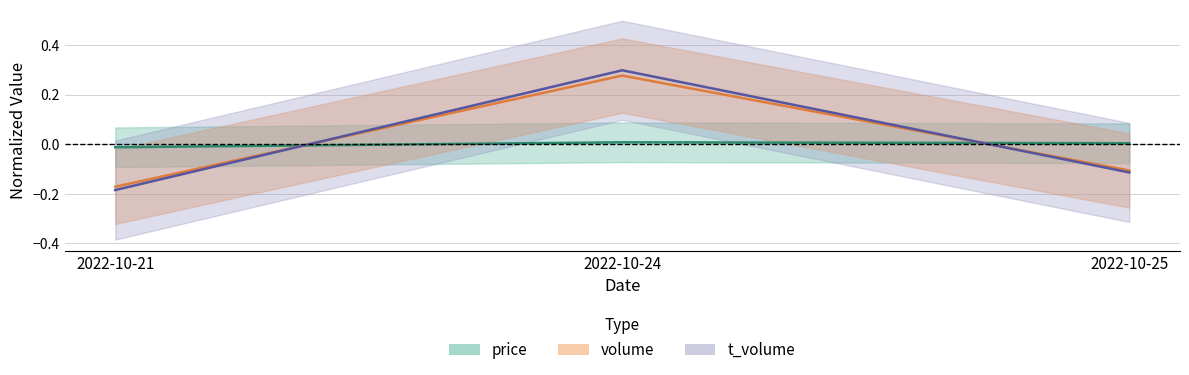

Reading left to right, list all the values displayed in this chart.

price: 2022-10-21=-0.0	2022-10-24=0.0	2022-10-25=0.0
volume: 2022-10-21=-0.2	2022-10-24=0.3	2022-10-25=-0.1
t_volume: 2022-10-21=-0.2	2022-10-24=0.3	2022-10-25=-0.1